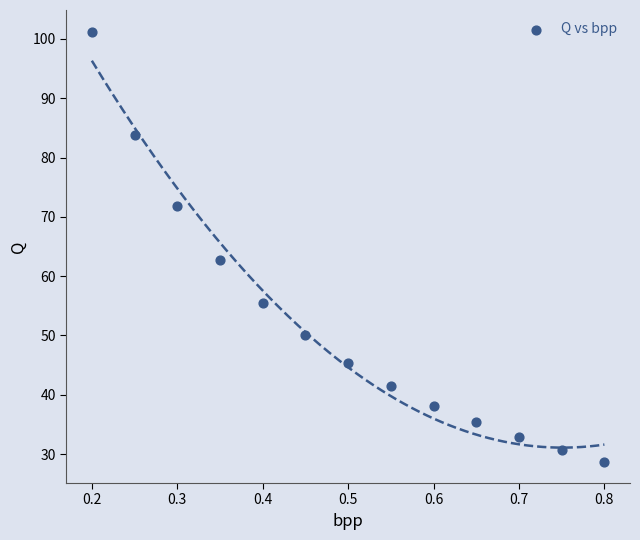

What Y value in the scatter plot is closest to 65?

62.8